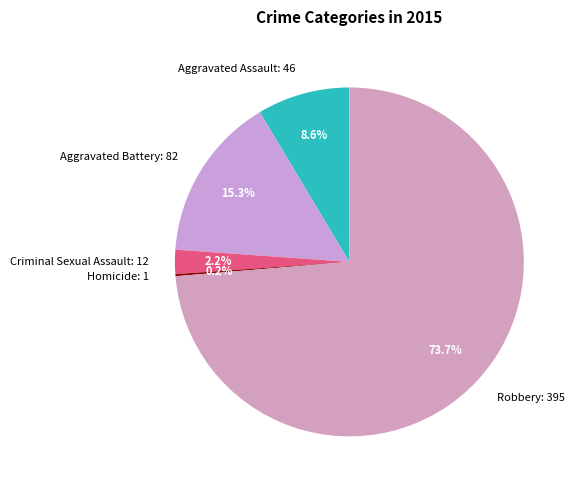

Combined, what portion of the pie is Aggravated Battery and Robbery?

89.0%